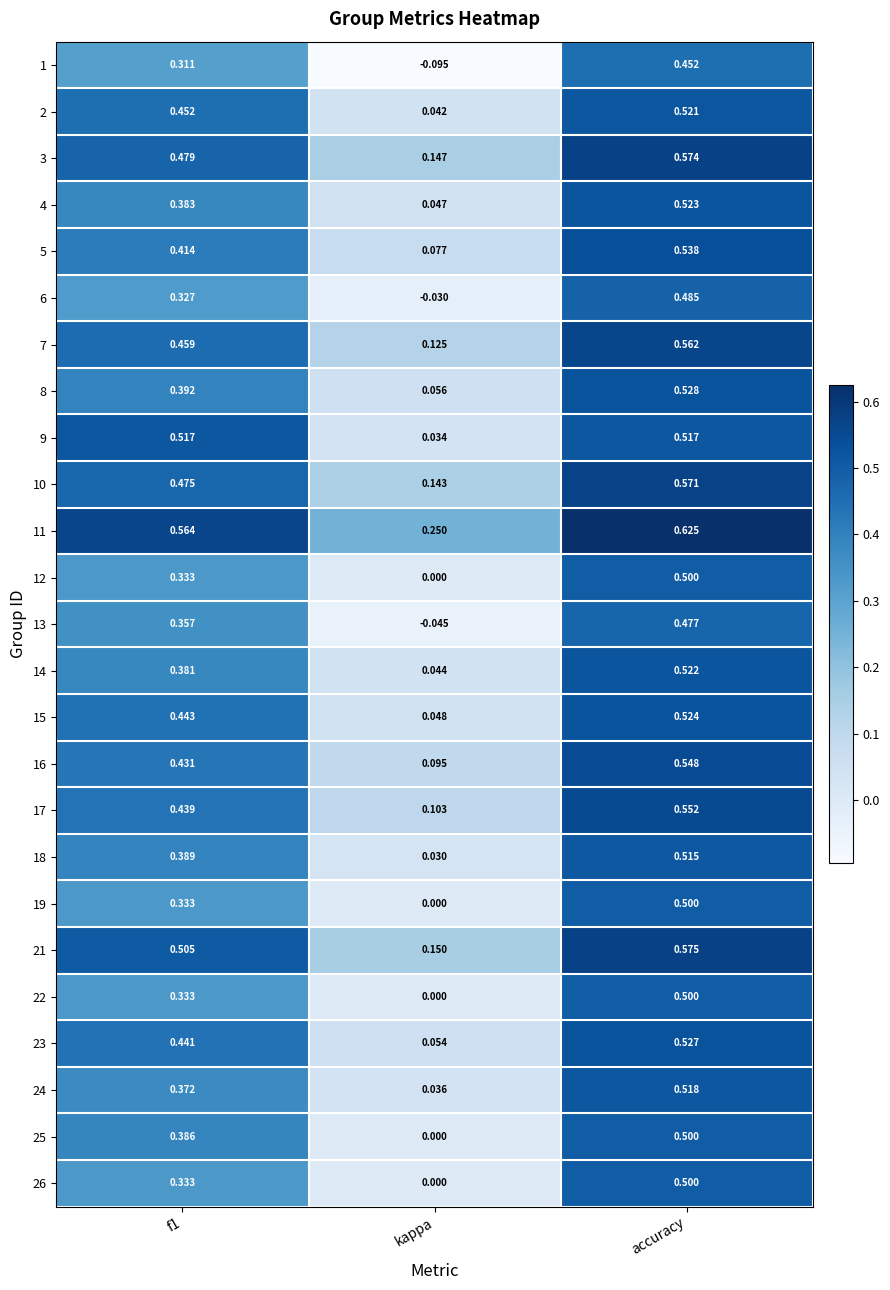

At which label is 10 closest to 0?

kappa